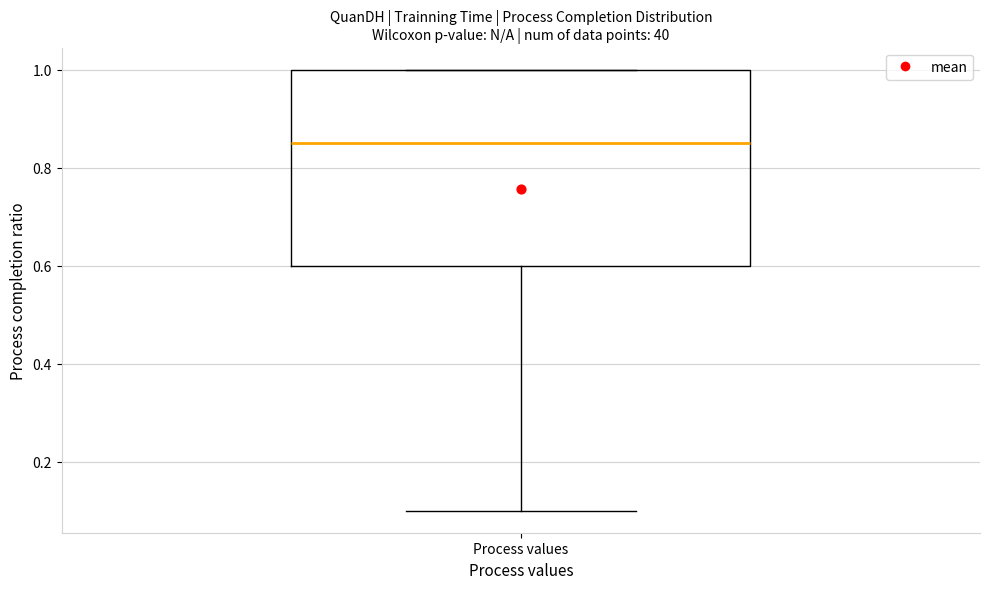

Read this box plot against the y-axis: the position of the median line, the range covered by the box, and the ends of both whiskers. The values are not printed on the chart, so give them approximately, as read against the axis.

median 0.86, box 0.60 to 1.00, whiskers 0.10 to 1.00